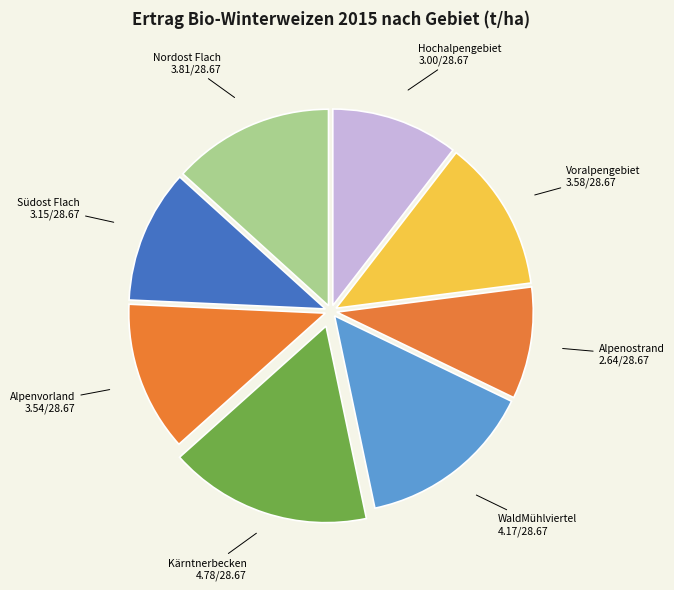

Is the sum of Voralpengebiet and Nordost Flach greater than half?

No